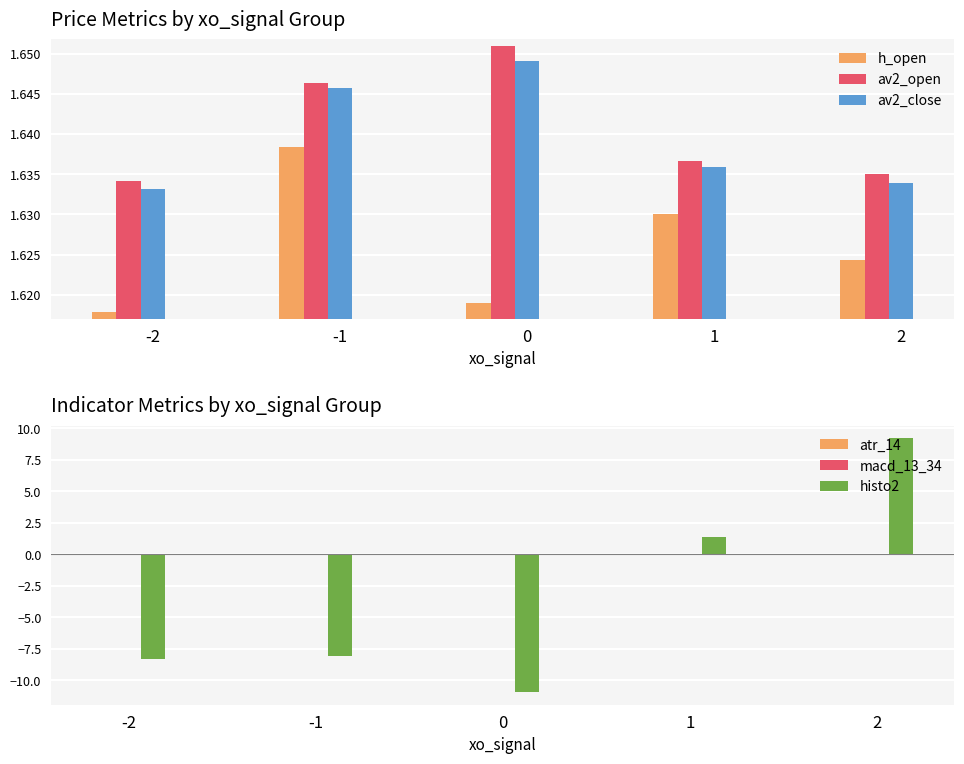

At how many categories does at least one series exceed -10?

5